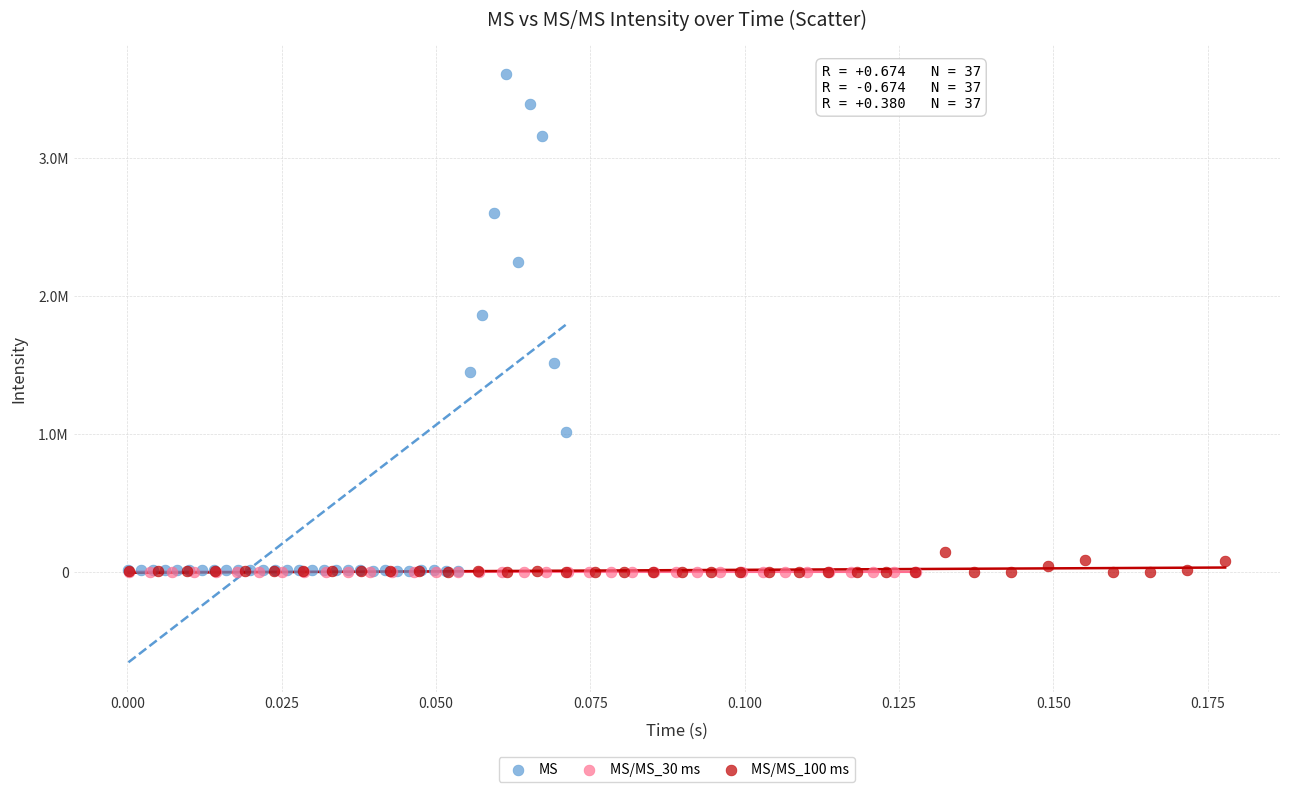

What are all the series names shown in the legend?

MS, MS/MS_30 ms, MS/MS_100 ms